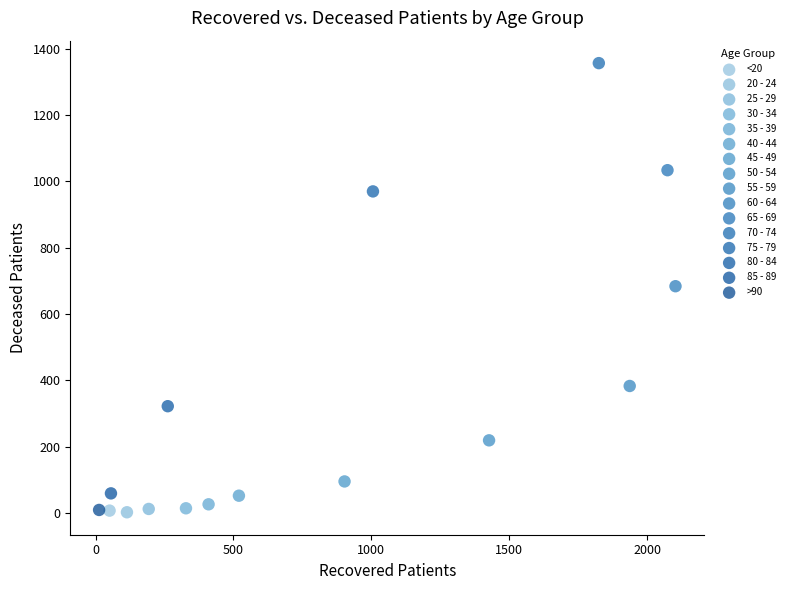

Which series contains the highest Y value?

70 - 74